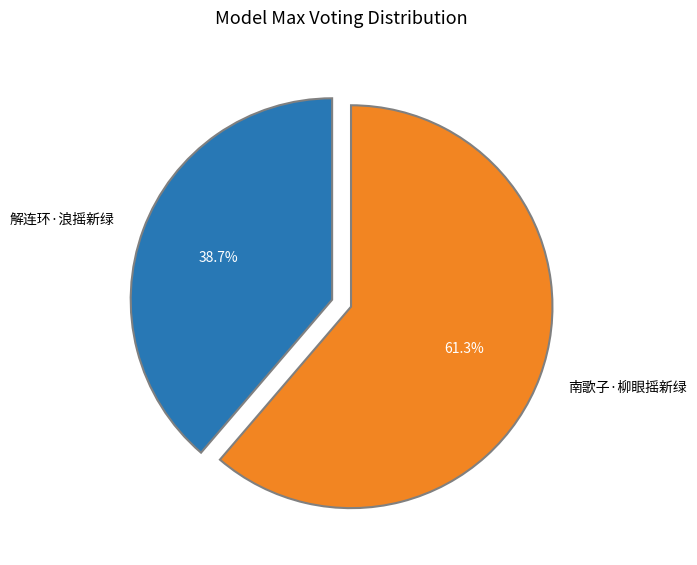

Which has a higher value, 南歌子·柳眼摇新绿 or 解连环·浪摇新绿?

南歌子·柳眼摇新绿